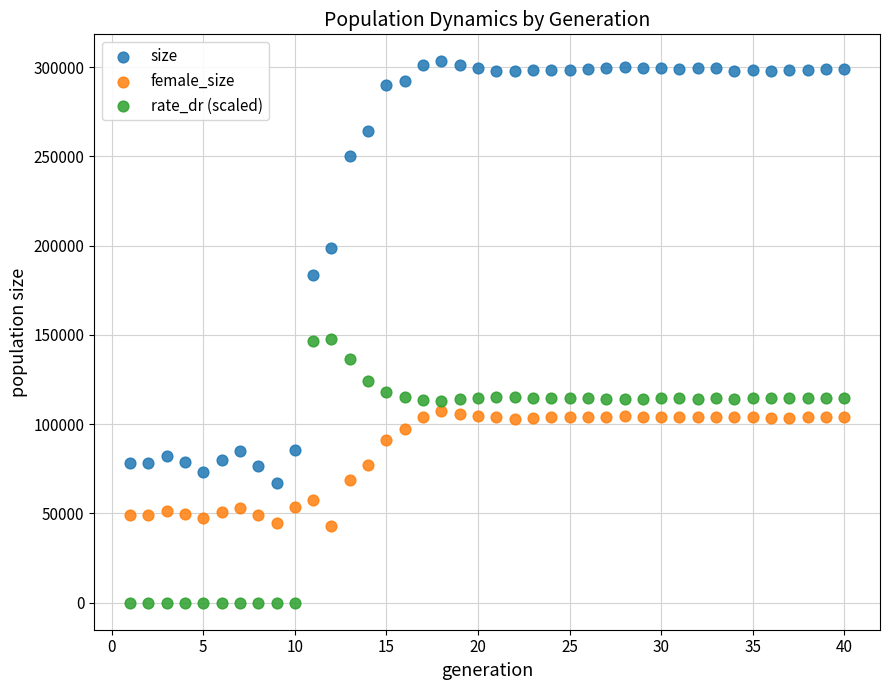

Which series contains the highest Y value?

size